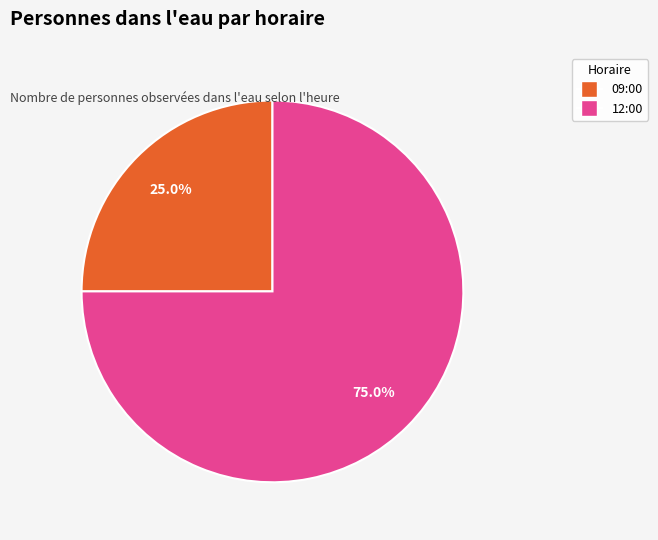

Does any single category account for the majority?

Yes